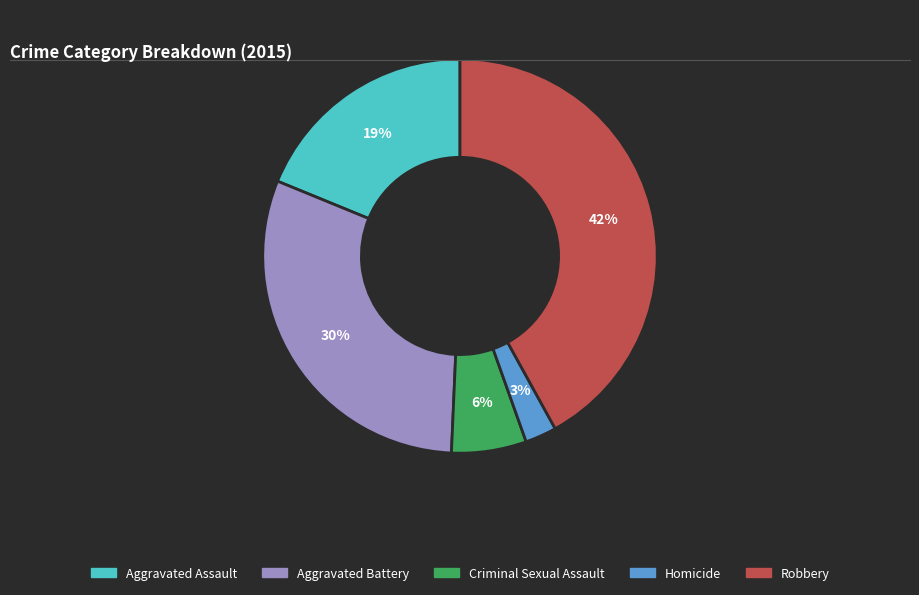

Which slice is the smallest?

Homicide